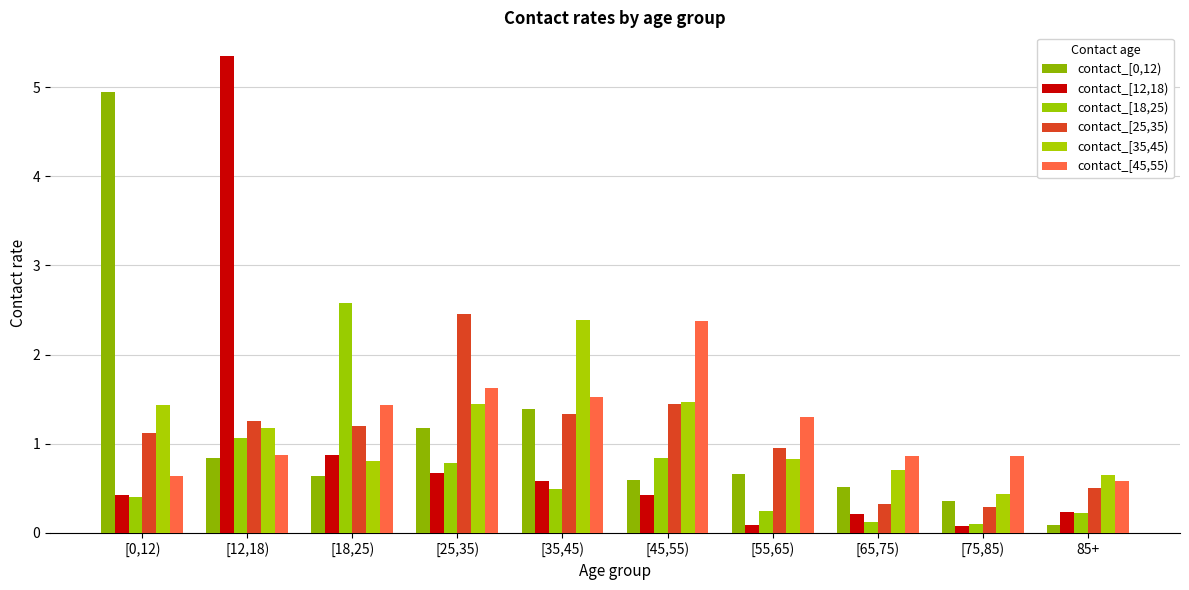

List the labels in order of contact_[18,25) value, largest first.

[18,25), [12,18), [45,55), [25,35), [35,45), [0,12), [55,65), 85+, [65,75), [75,85)